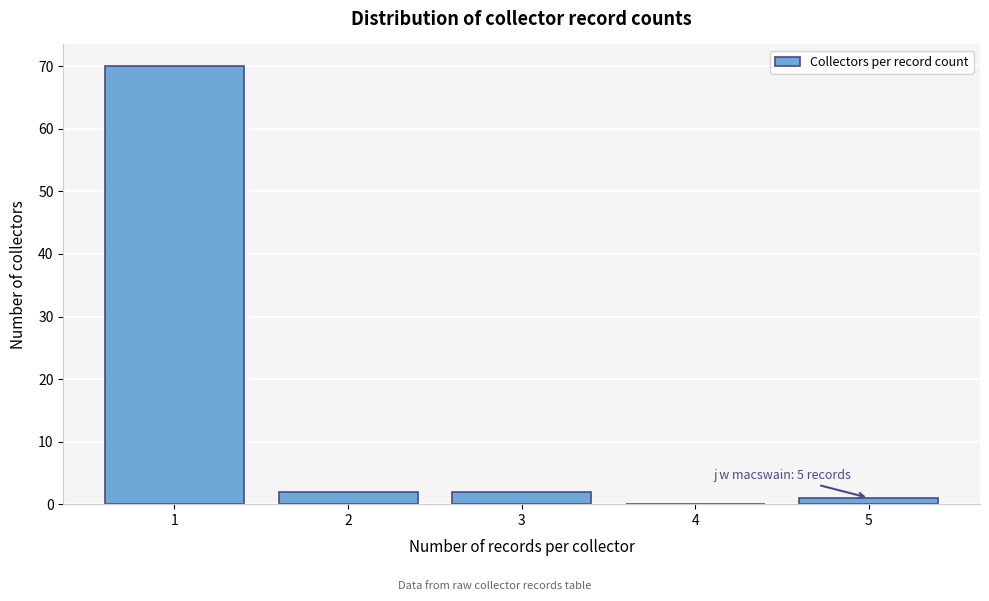

Reading left to right, transcribe all the data shown in this chart.

1=70	2=2	3=2	4=0	5=1